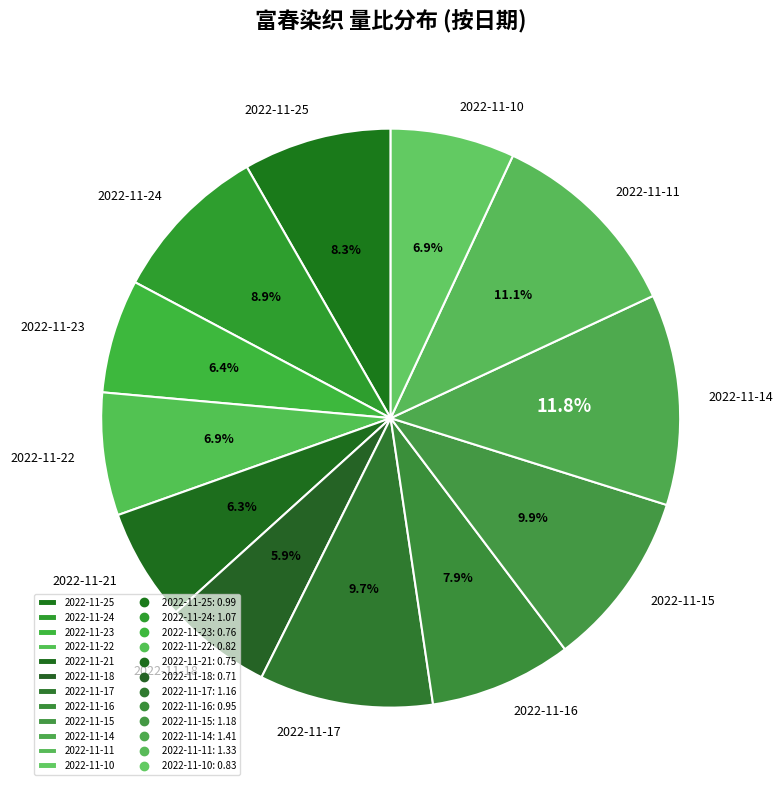

Which slice is the largest?

2022-11-14